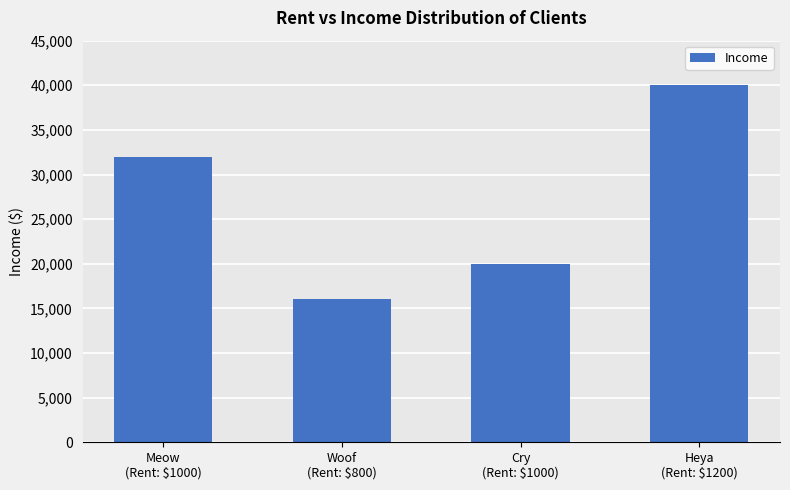

Reading left to right, extract all data points from this chart.

32000	16000	20000	40000